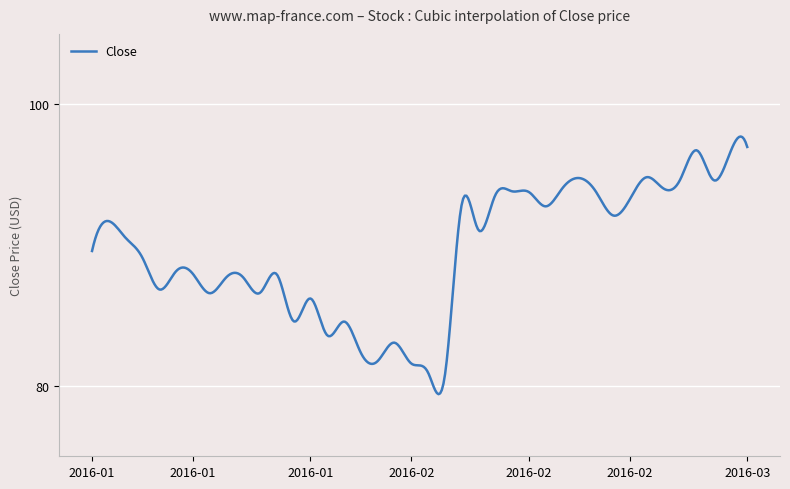

What is the difference between the maximum and minimum values?

18.3